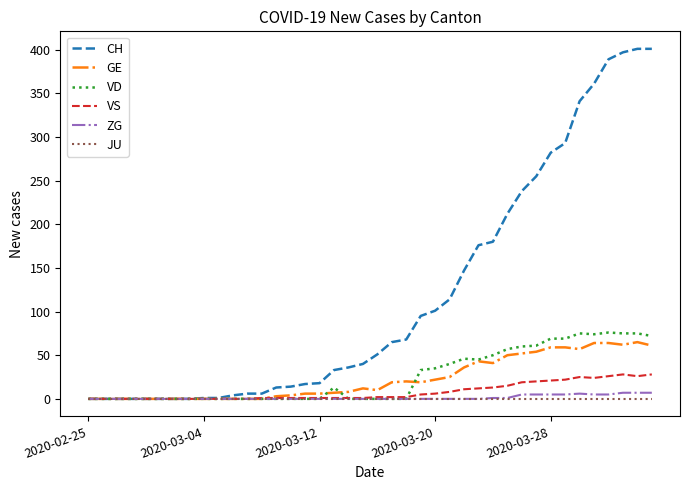

How many lines are shown in the chart?

6